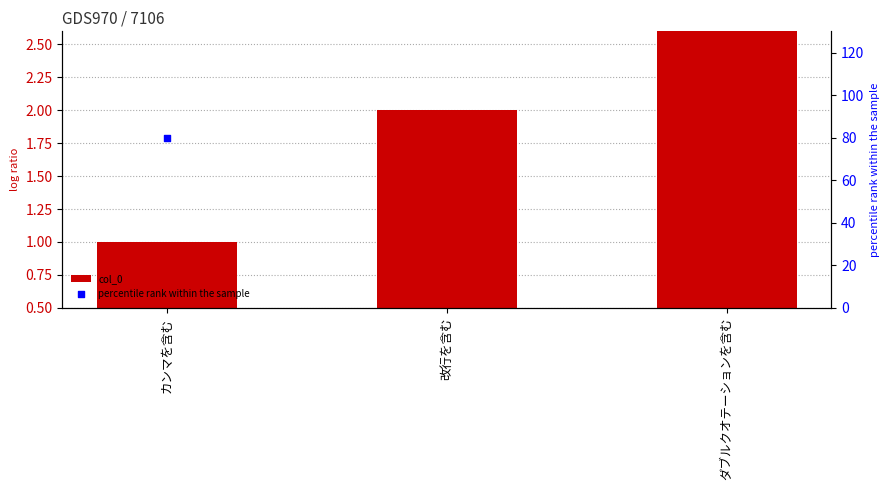

What are all the series names shown in the legend?

col_0, percentile rank within the sample